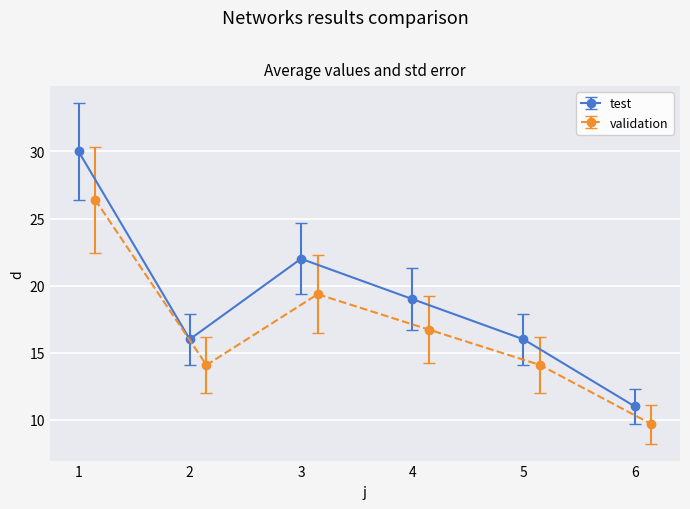

List the labels in order of value, largest first.

1, 3, 4, 2, 5, 6